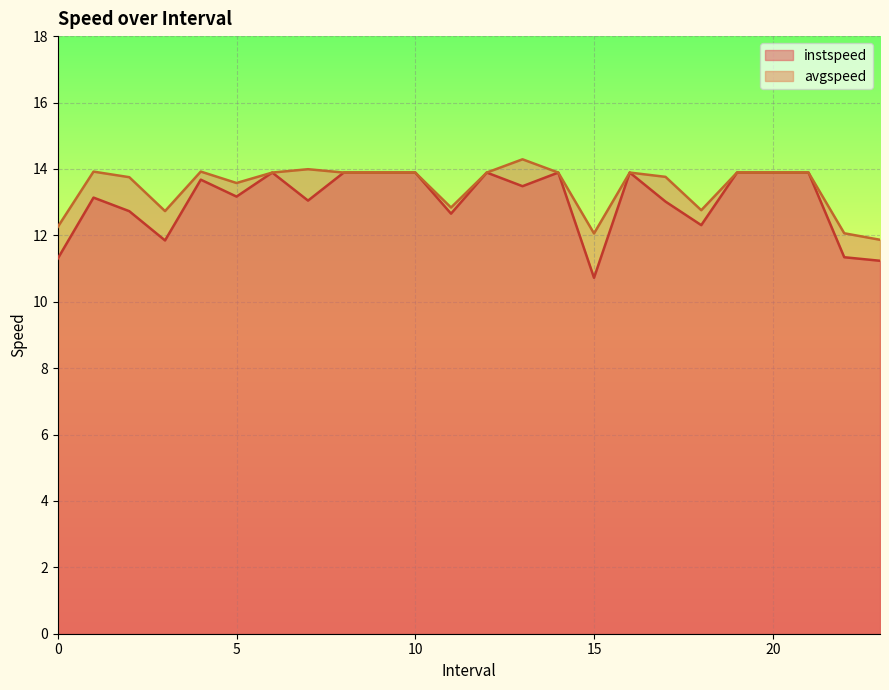

Between 7.0 and 1.0, which is larger?

1.0